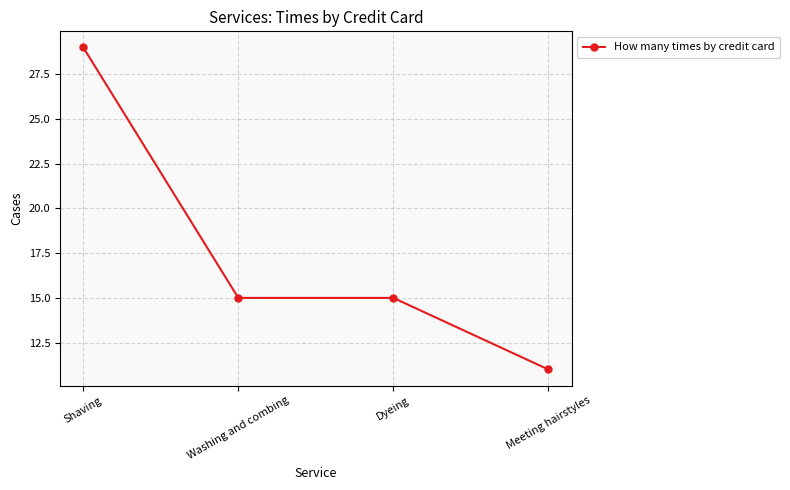

Which label corresponds to the smallest value in the chart?

Meeting hairstyles